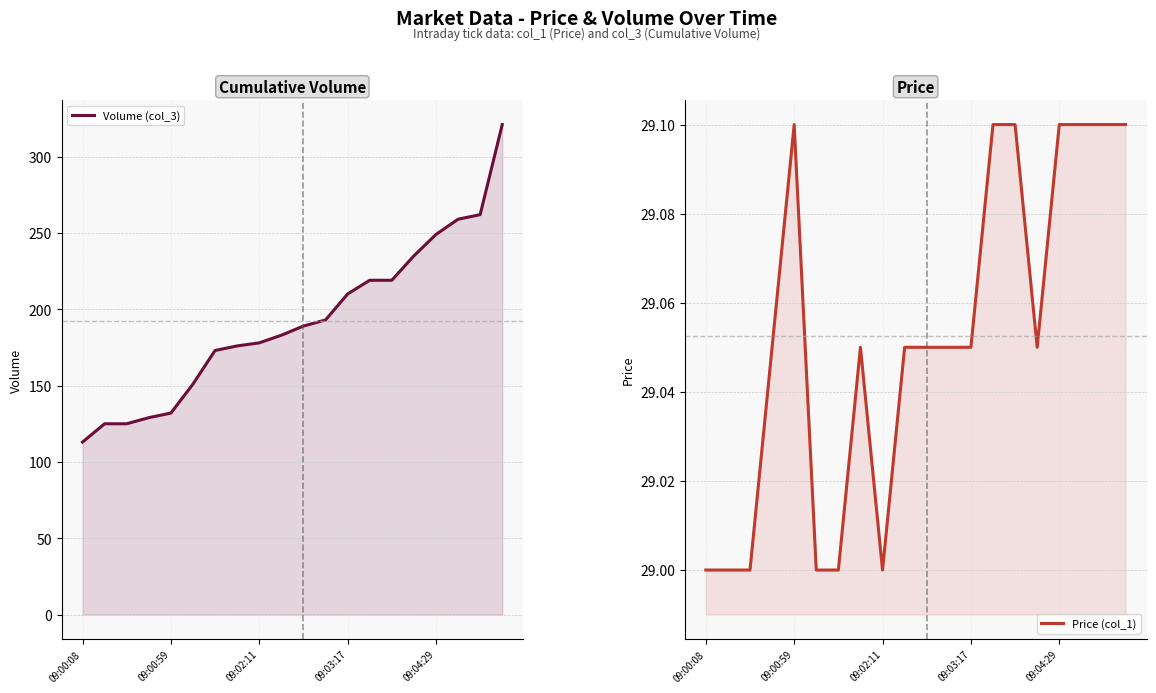

Which series has the largest total across all categories?

Volume (col_3)